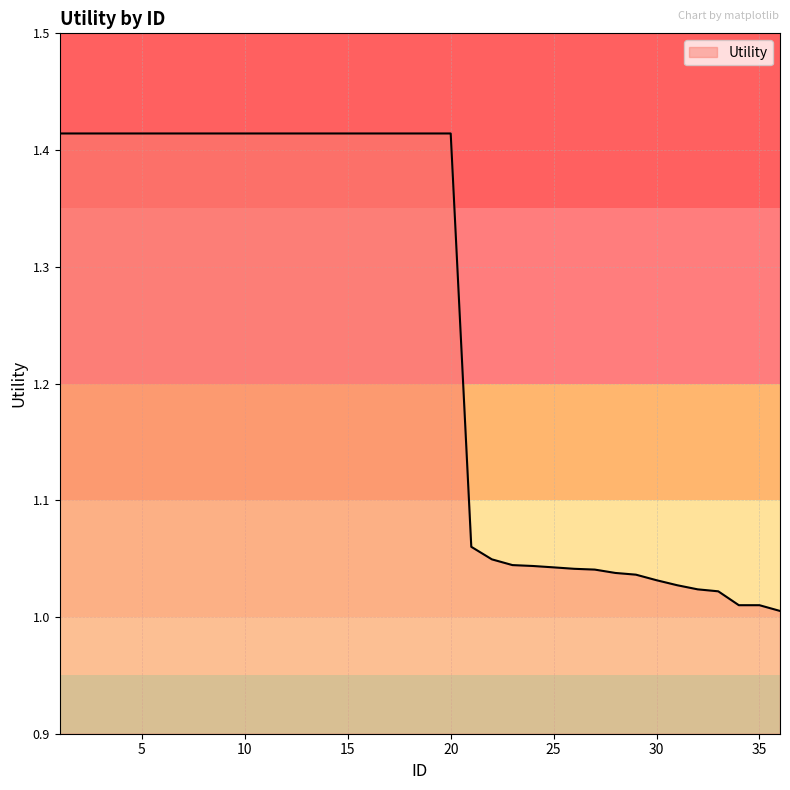

What is the difference between the second highest and minimum values?

0.4